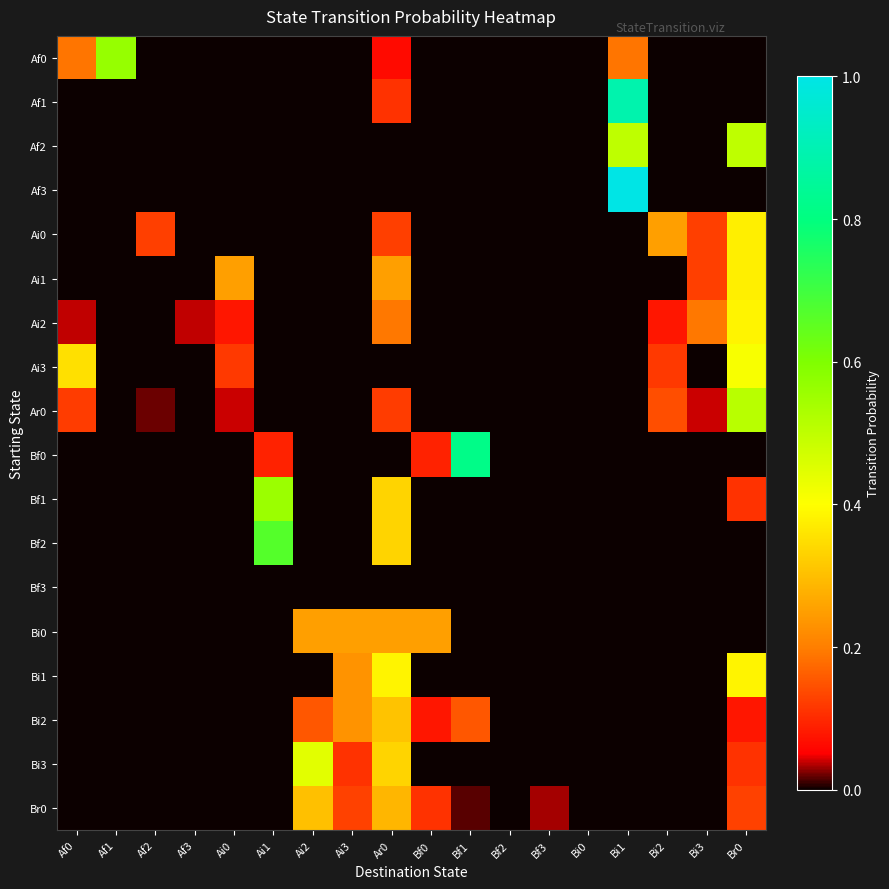

Rank the series by their maximum value, from lowest to highest.

Bf3, Bi0, Br0, Bi2, Ai0, Ai1, Ai2, Bi1, Ai3, Bi3, Af2, Ar0, Bf1, Af0, Bf2, Bf0, Af1, Af3